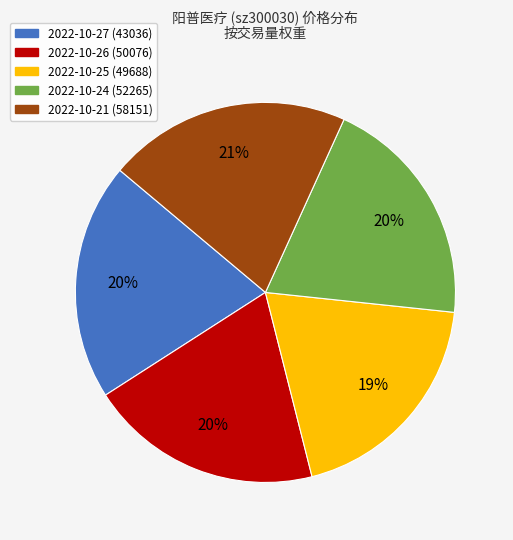

To the nearest percent, what percentage of the pie is 2022-10-27 (43036)?

20%